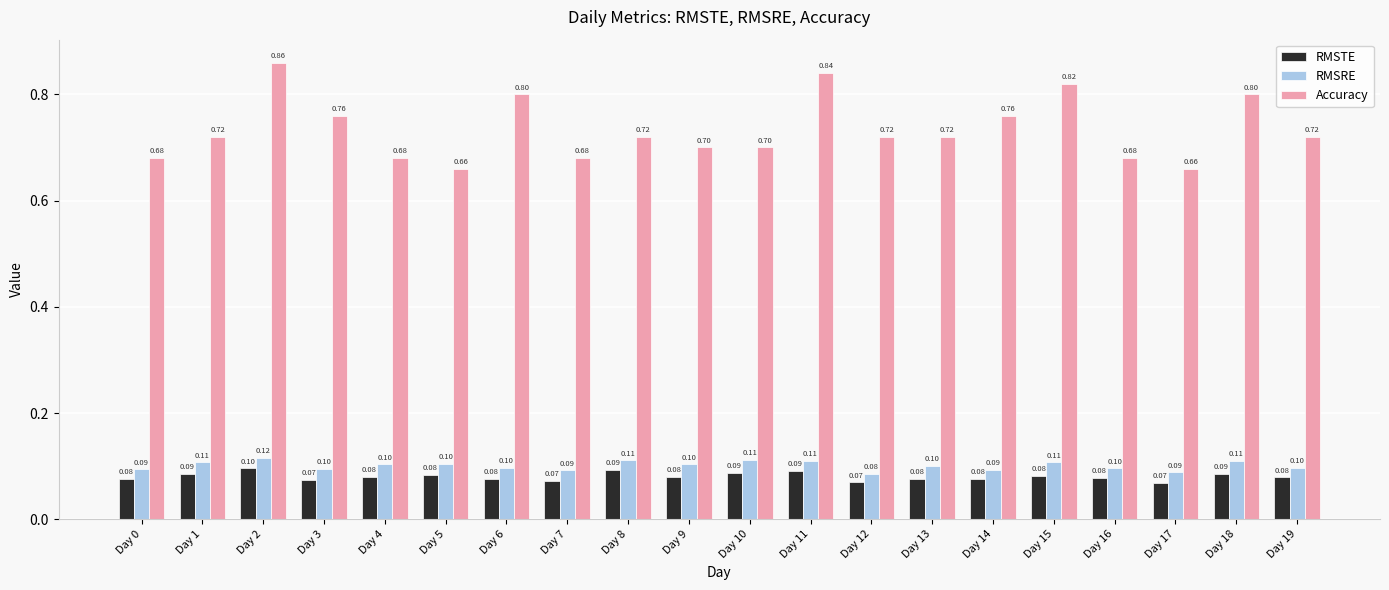

At how many categories does at least one series exceed 0?

20